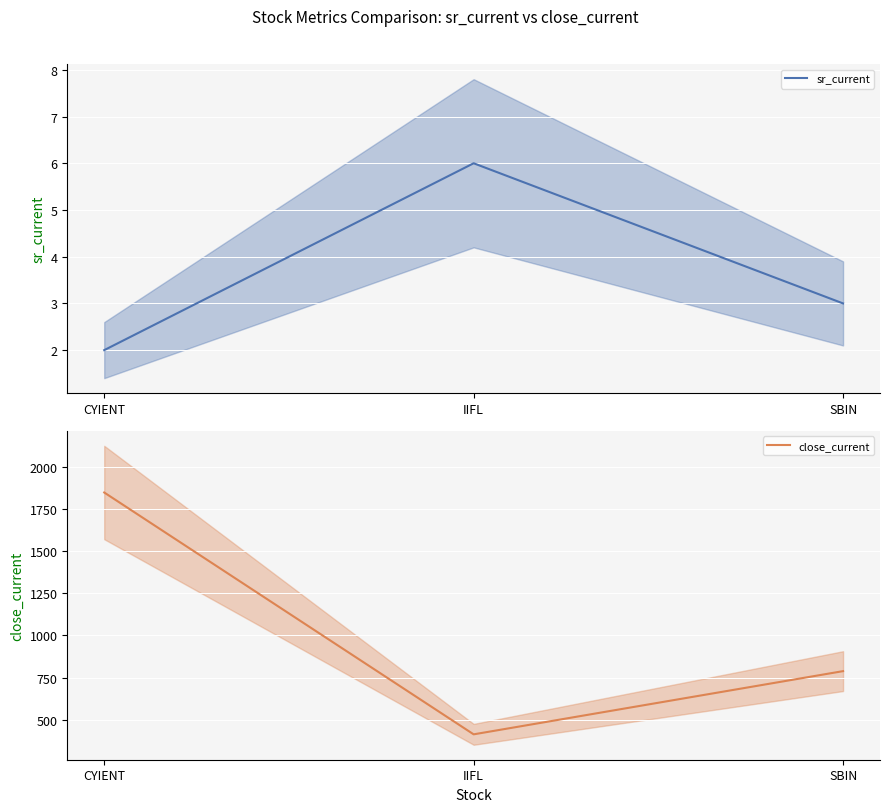

True or false: close_current has a value of 788.3 at SBIN.

True